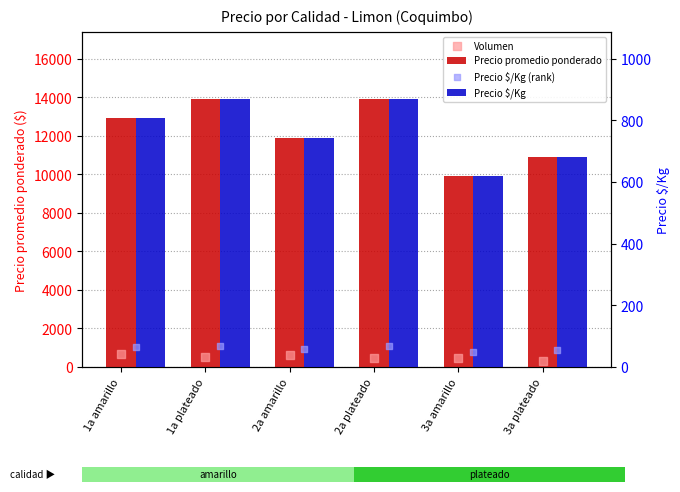

Which series has the widest spread of Y values?

Precio promedio ponderado